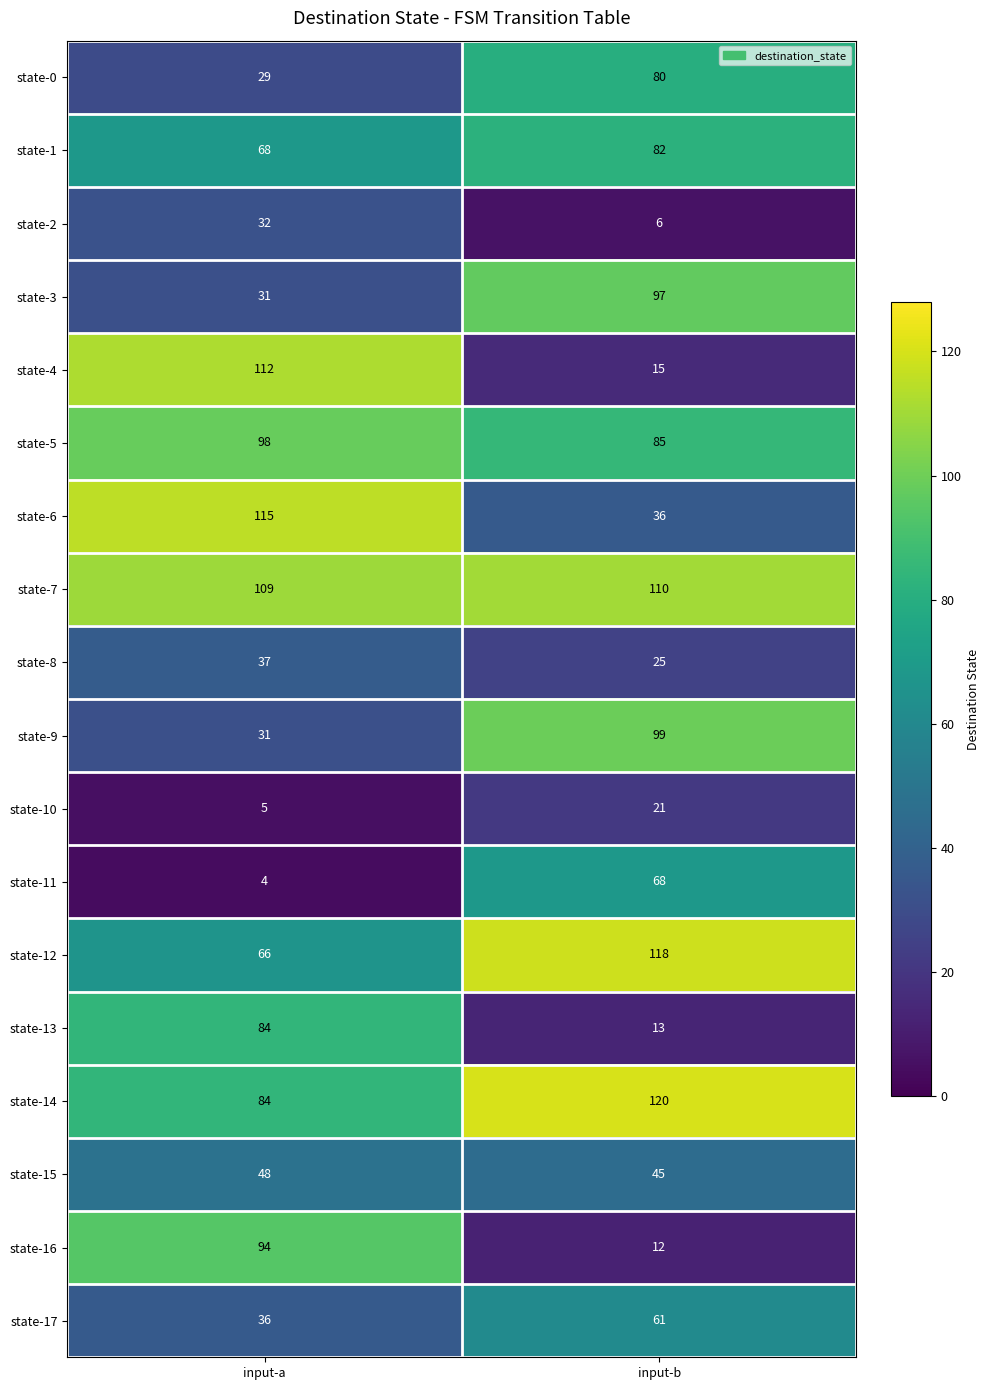

Between input-a and input-b, which series saw the biggest shift?

state-4